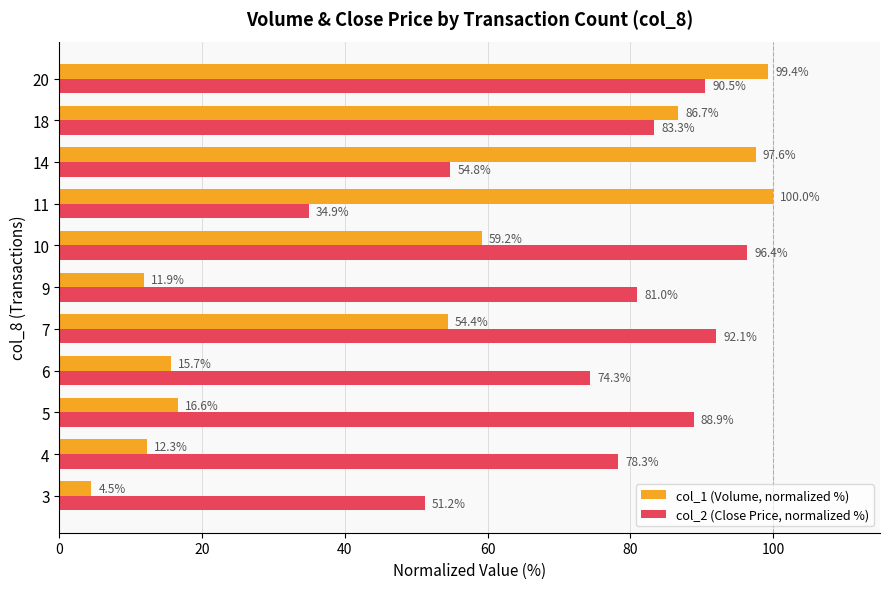

What is the highest value of the col_1 (Volume, normalized %) series?

100.0